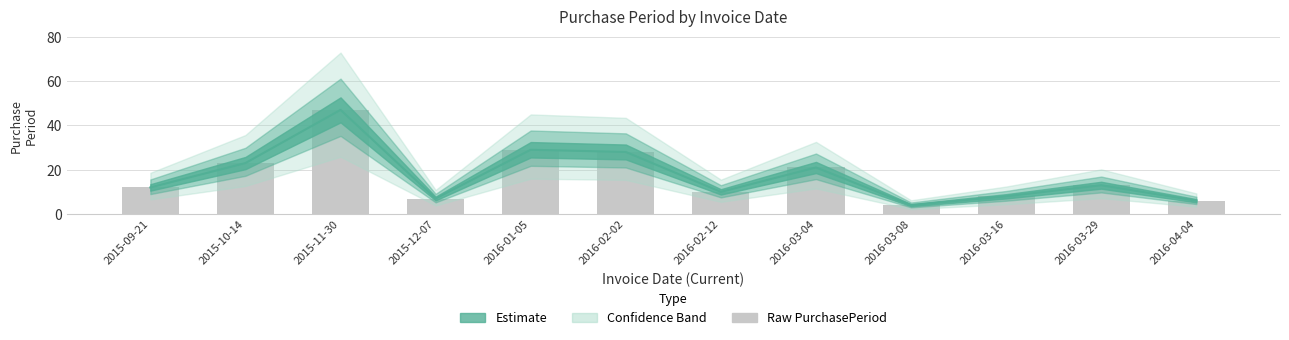

Rank the categories by value from highest to lowest.

2015-11-30, 2016-01-05, 2016-02-02, 2015-10-14, 2016-03-04, 2016-03-29, 2015-09-21, 2016-02-12, 2016-03-16, 2015-12-07, 2016-04-04, 2016-03-08